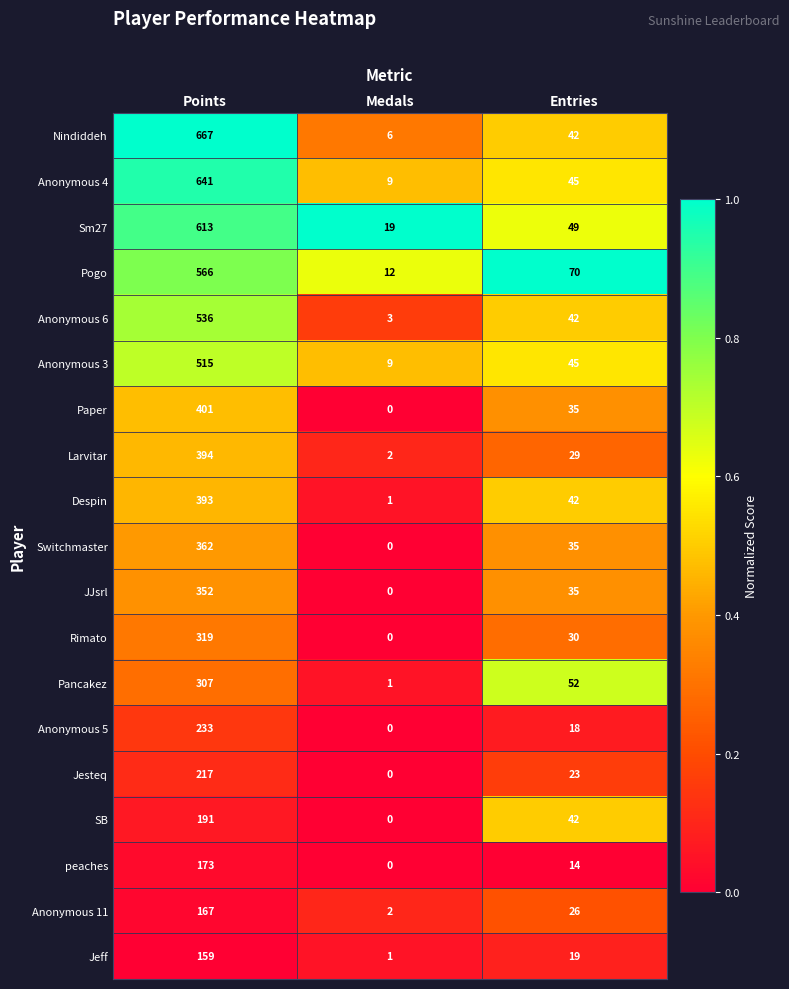

How many Despin values are between 1 and 393?

3